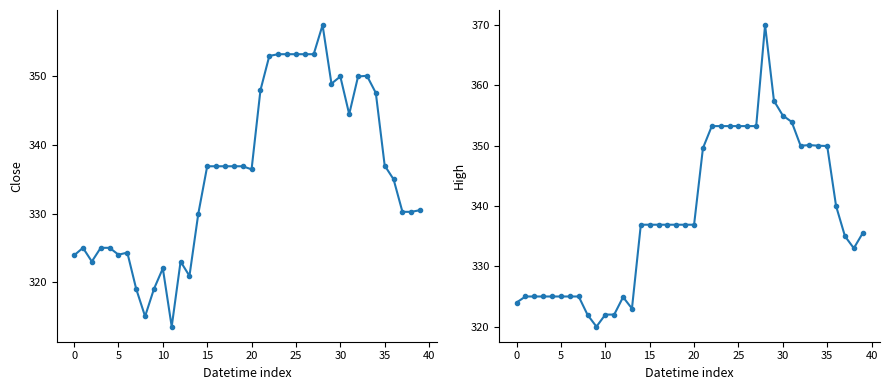

At which category is the sum across all series the highest?

28